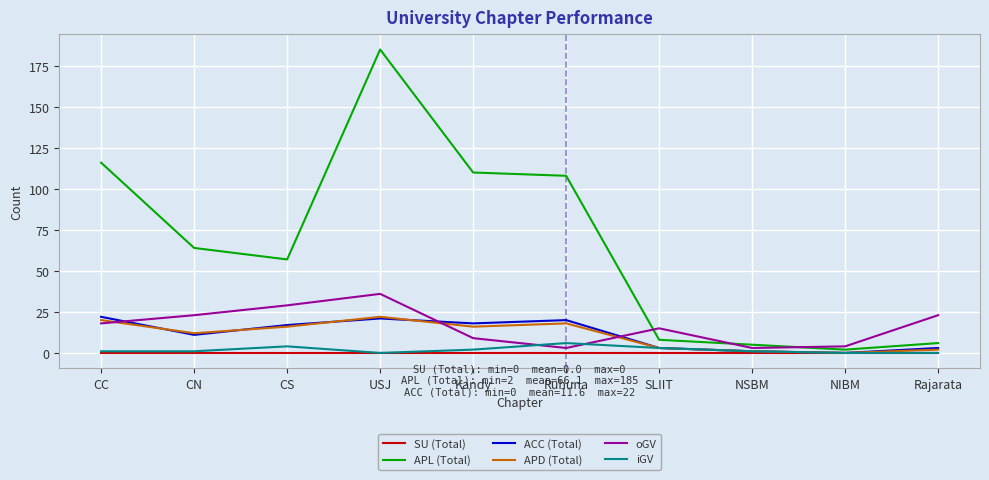

After their last crossing, which series has the higher values: ACC (Total) or oGV?

oGV